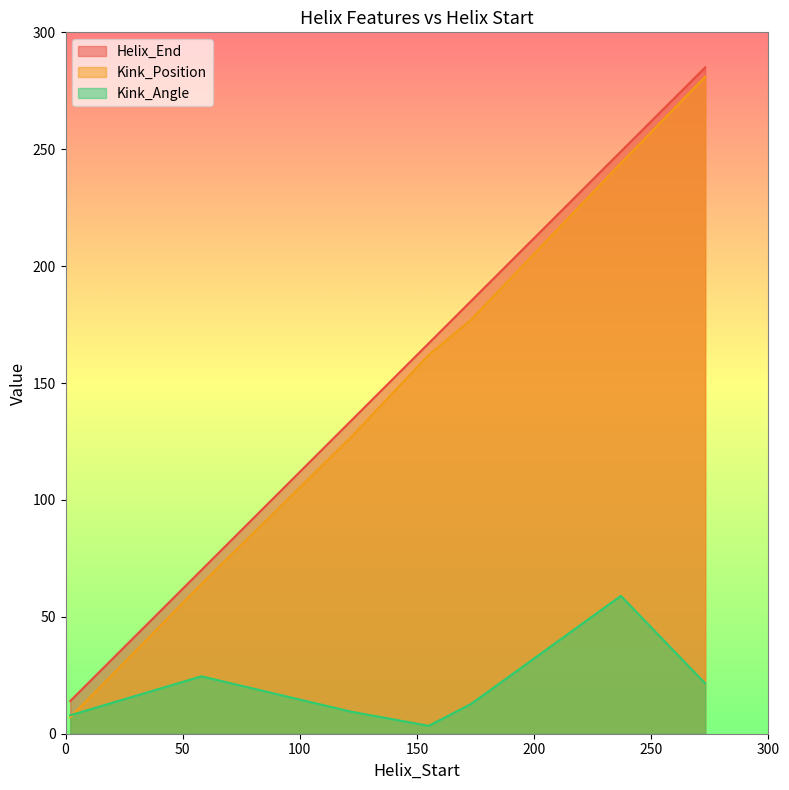

What is the average value of the Kink_Position series?

151.7